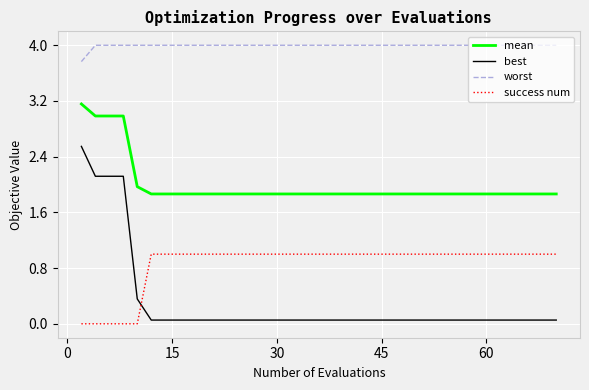

How many categories are shown in the chart?

40